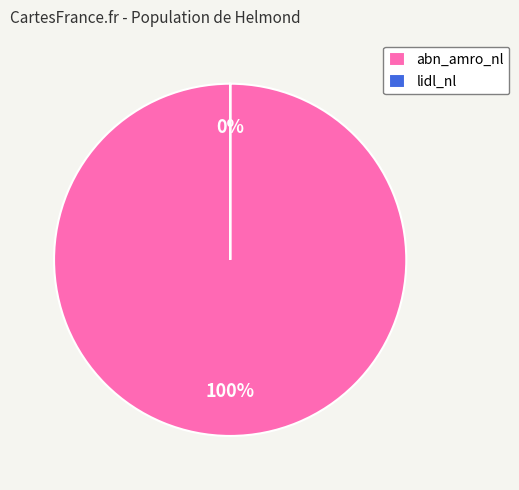

What portion of the pie excludes lidl_nl?

100.0%